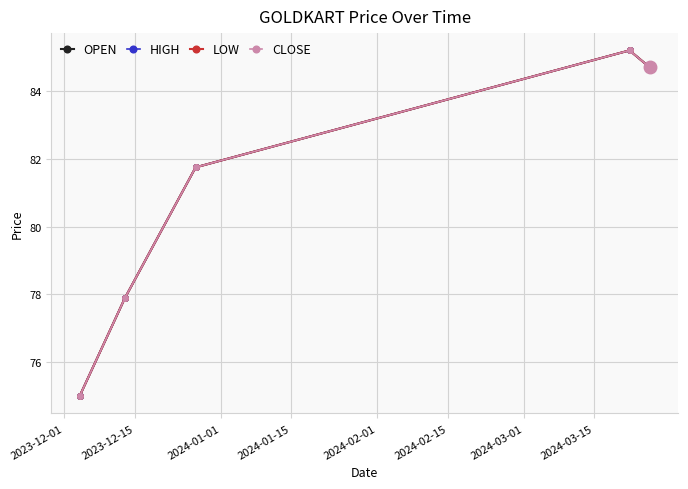

Which series has the largest range (max minus min)?

OPEN